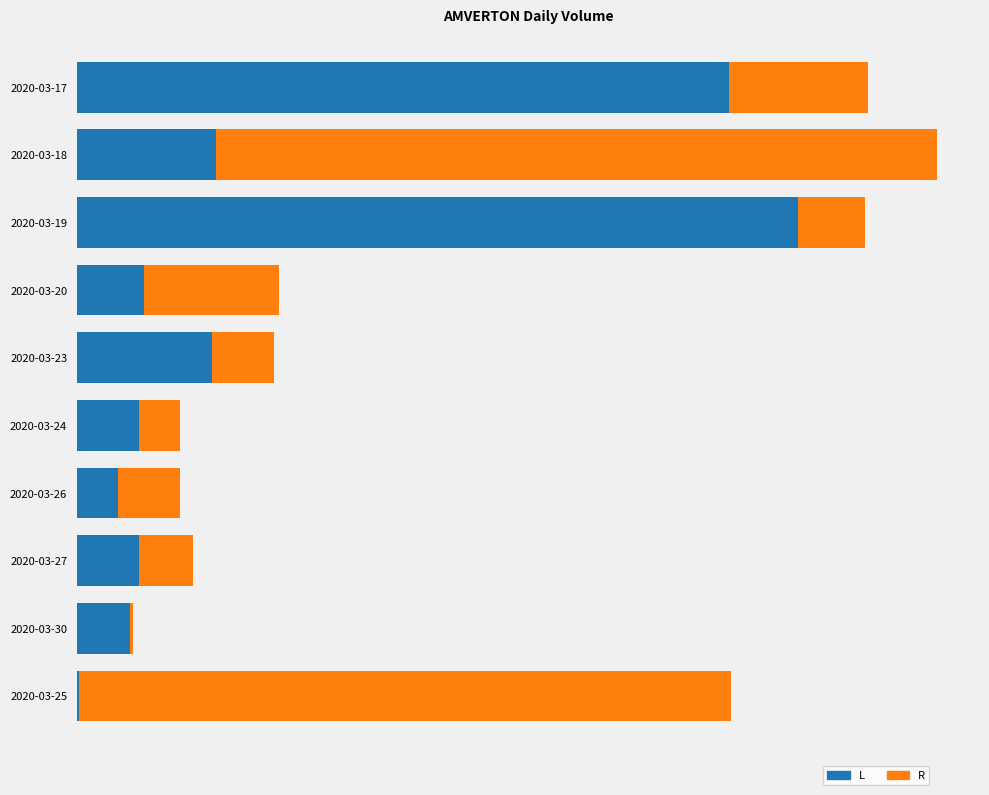

What is the value of the R bar at the 4th from the left?

78200